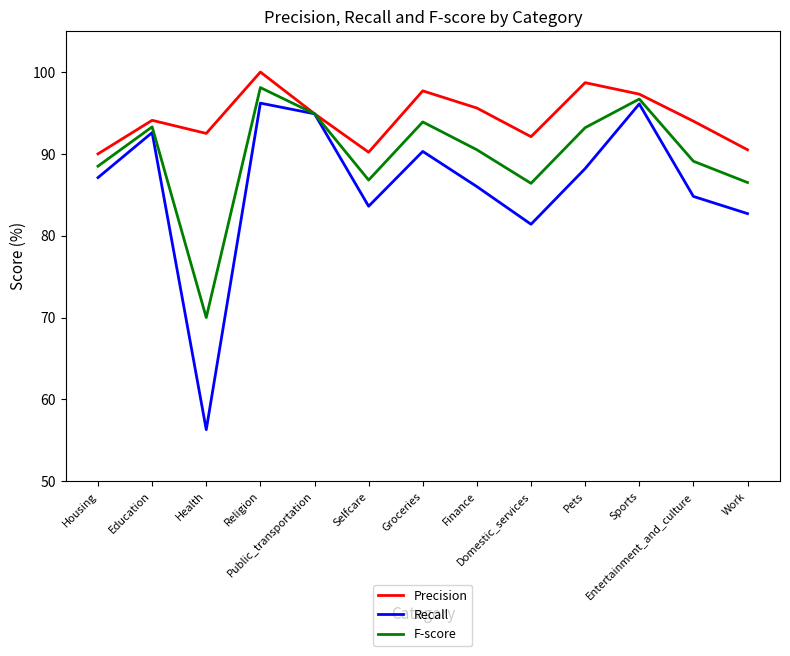

At which category is the sum across all series the highest?

Religion